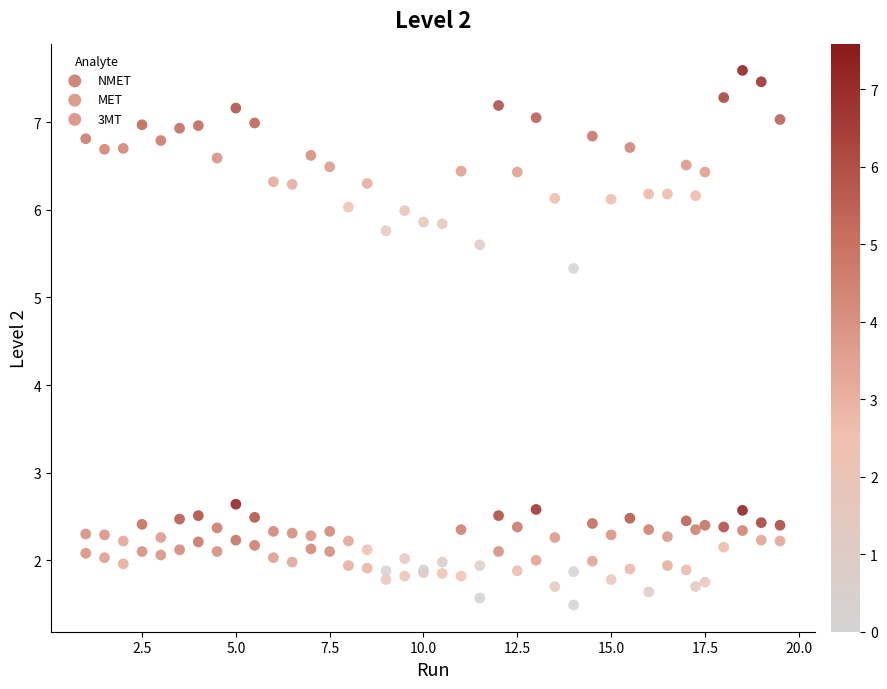

Which series reaches the maximum Y coordinate?

NMET